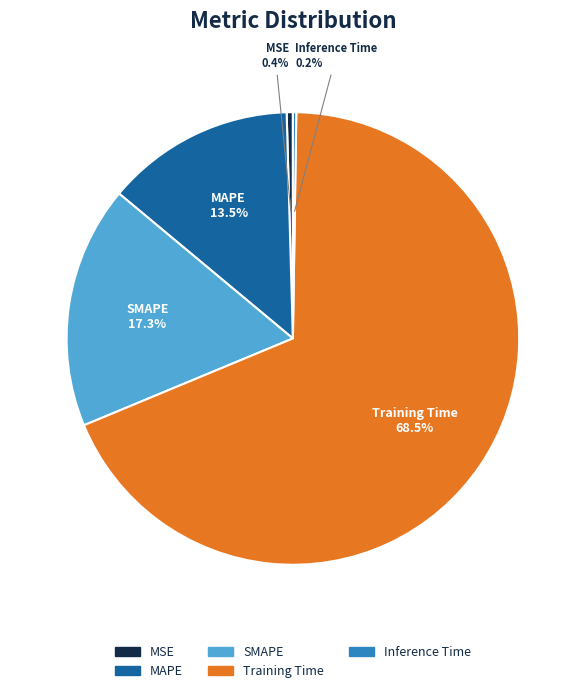

What percentage is NOT represented by MAPE?

86.5%